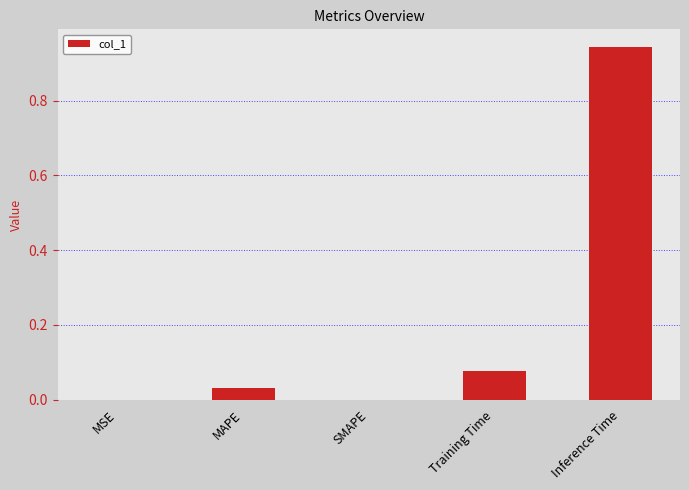

How many series are shown in this chart?

1